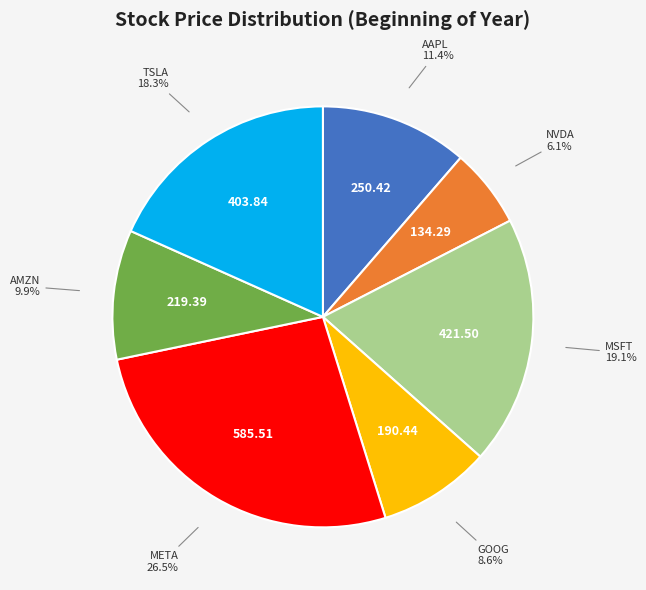

Is there any slice that represents more than half of the pie?

No